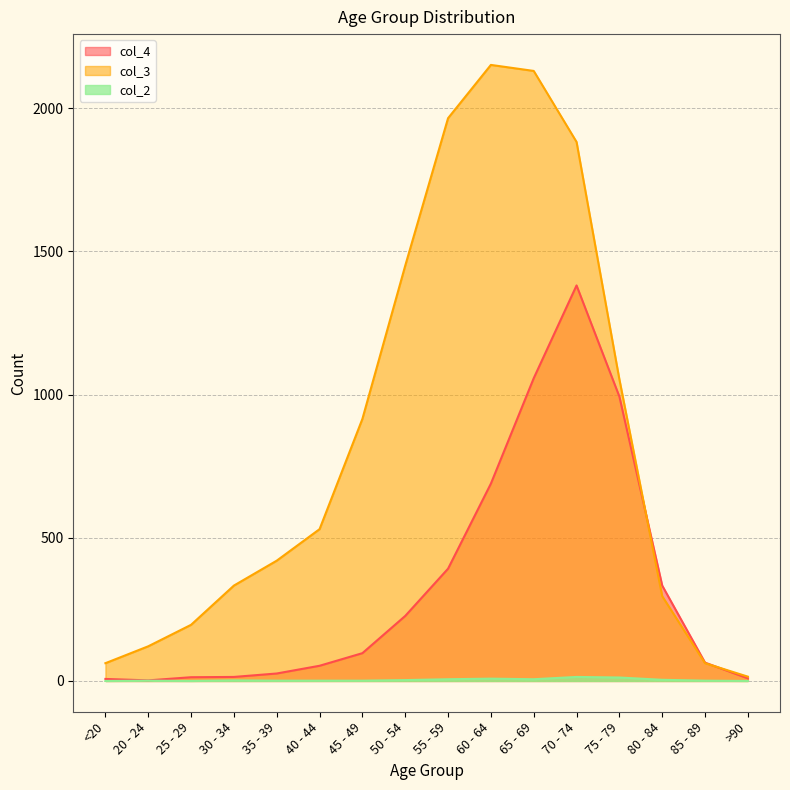

What position from the left is 30 - 34?

4